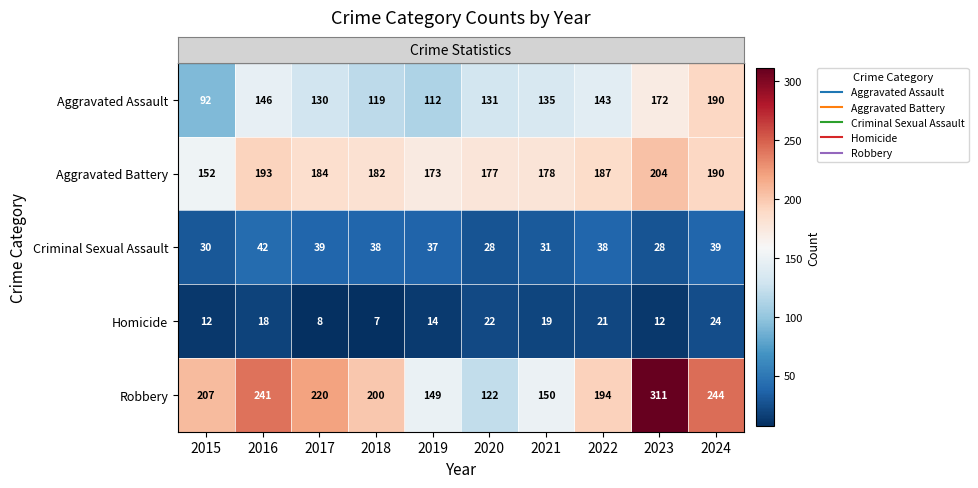

The Criminal Sexual Assault series shows 38 at 2018. True or false?

True